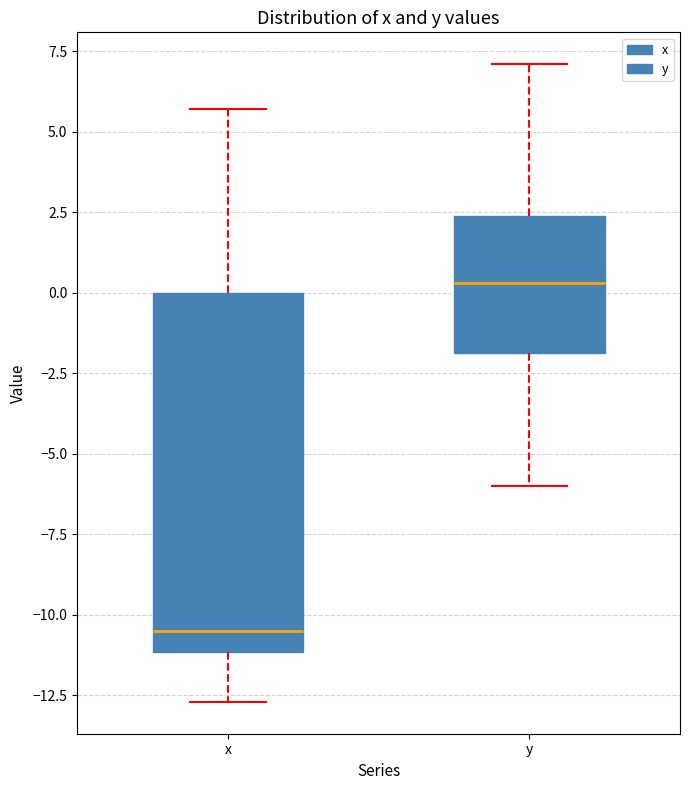

Reading left to right, read every box against the y-axis: the position of its median line, the range the box covers, and the ends of its whiskers. The values are not printed on the chart, so give them approximately, as read against the axis.

x: median -10.5, box -11.0 to 0.0, whiskers -12.5 to 5.5
y: median 0.5, box -2.0 to 2.5, whiskers -6.0 to 7.0